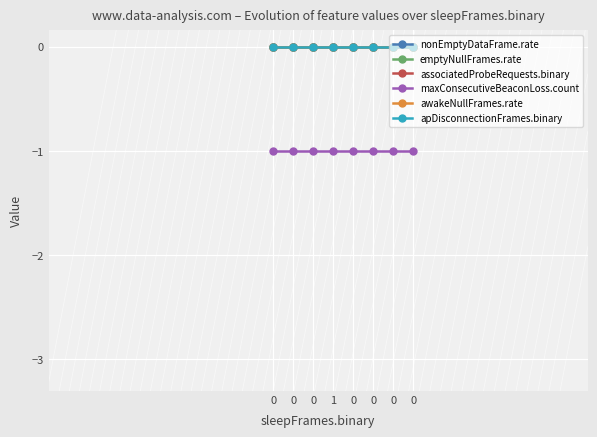

What is the spread (max minus min) of values at 0?

1